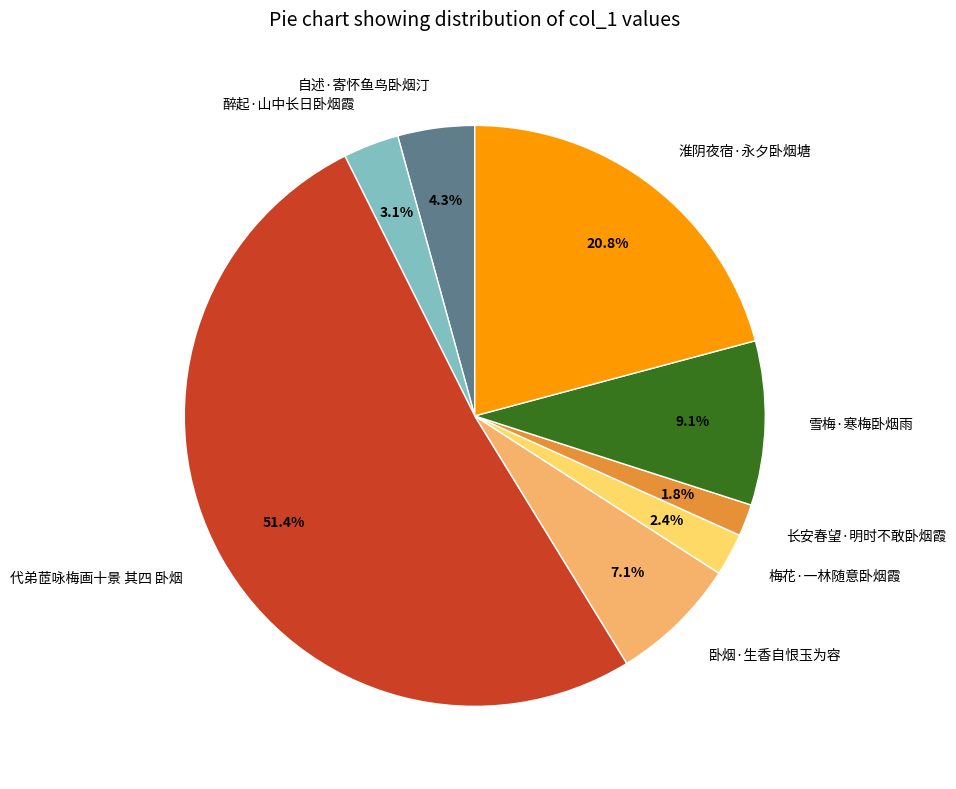

To the nearest percent, what percentage of the pie is 代弟茝咏梅画十景 其四 卧烟?

51%